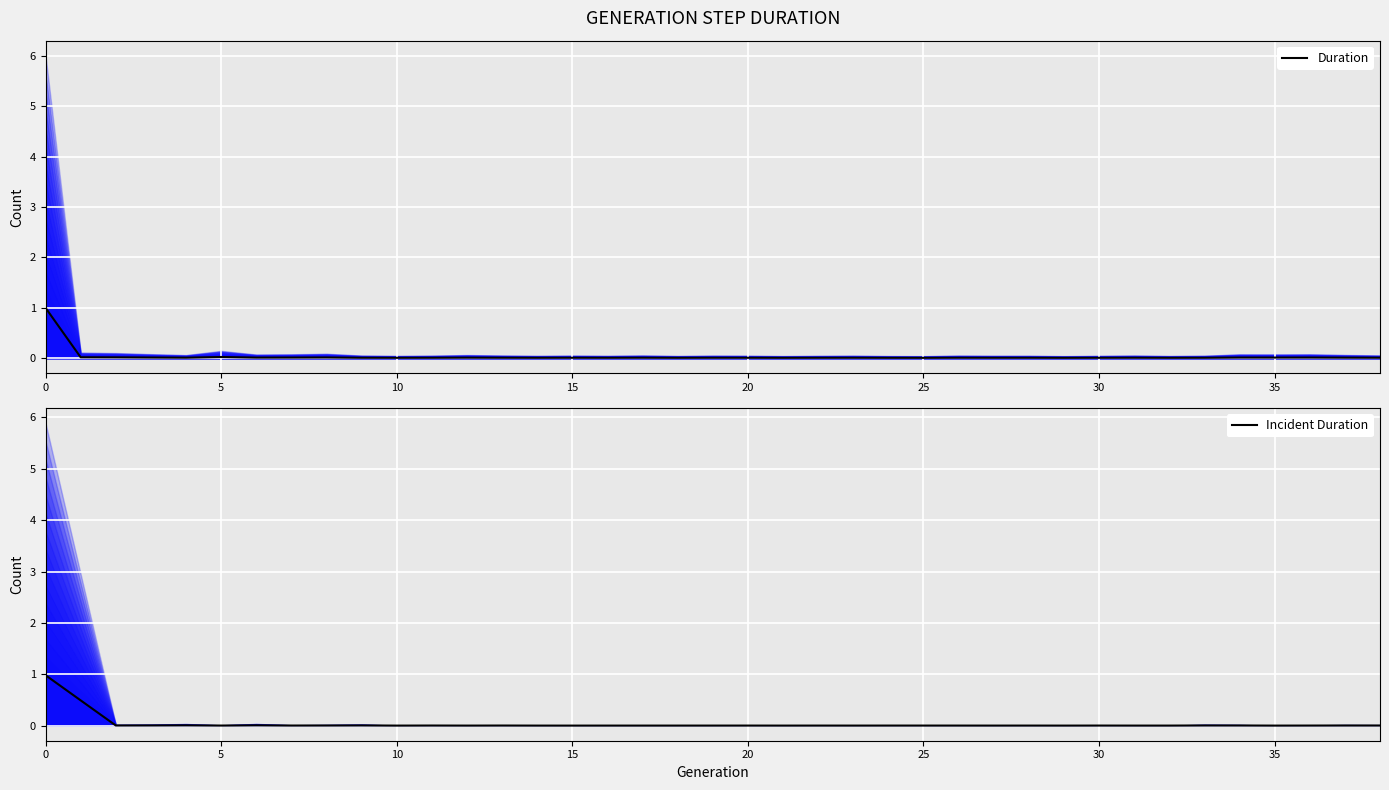

How many times do Incident Duration (normalized) and Duration (normalized) cross each other?

2